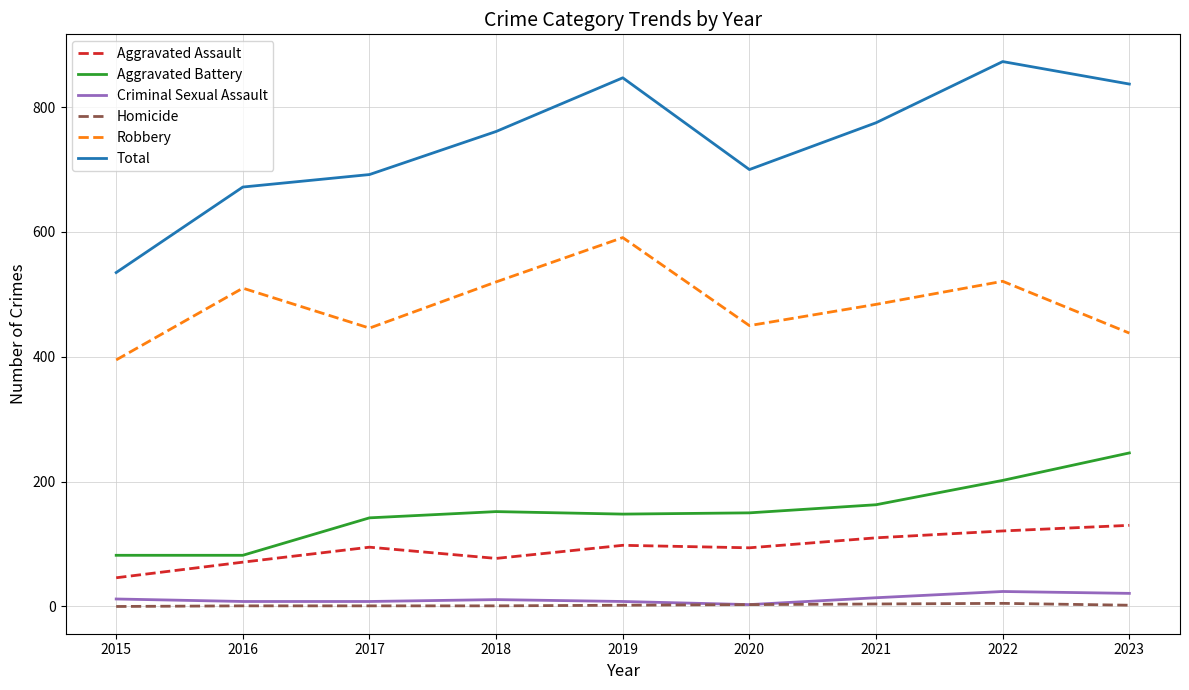

Is this an area chart (filled region under the line)?

No